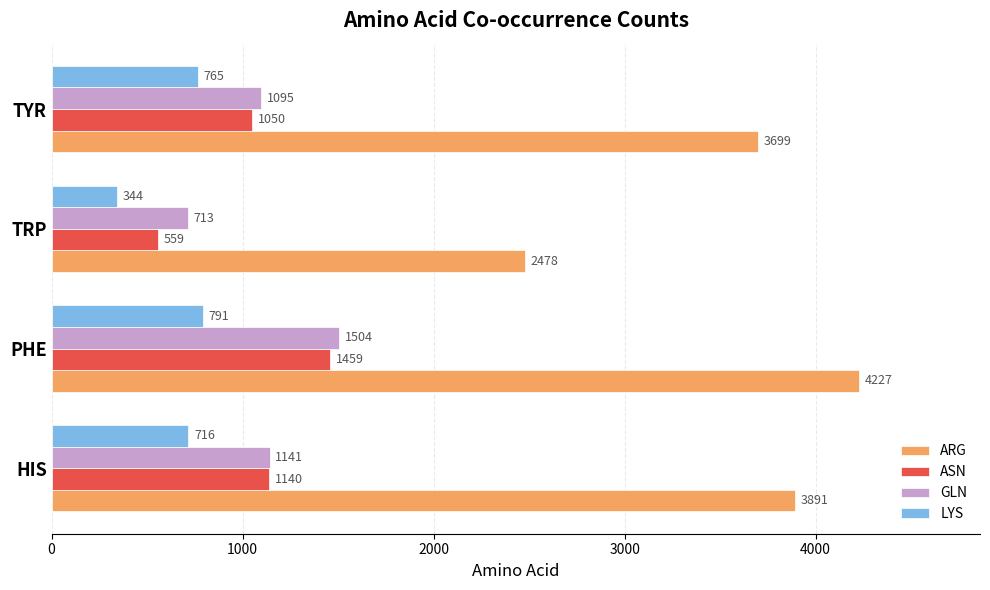

The ARG series shows 5389 at HIS. True or false?

False